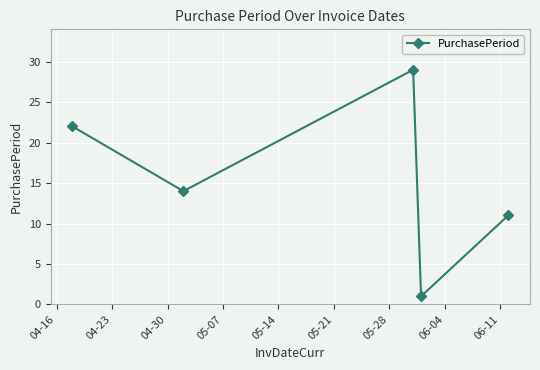

How many interior local peaks (higher than both neighbors) does the data have?

1